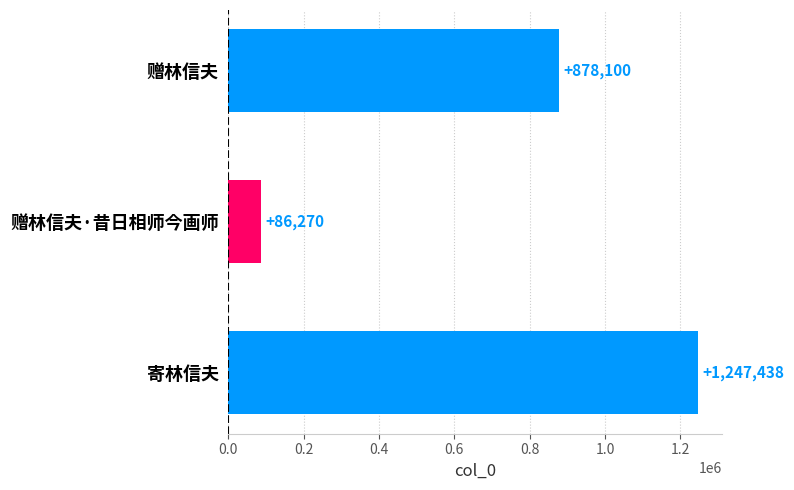

Reading top to bottom, extract all data points from this chart.

878100	86270	1247438